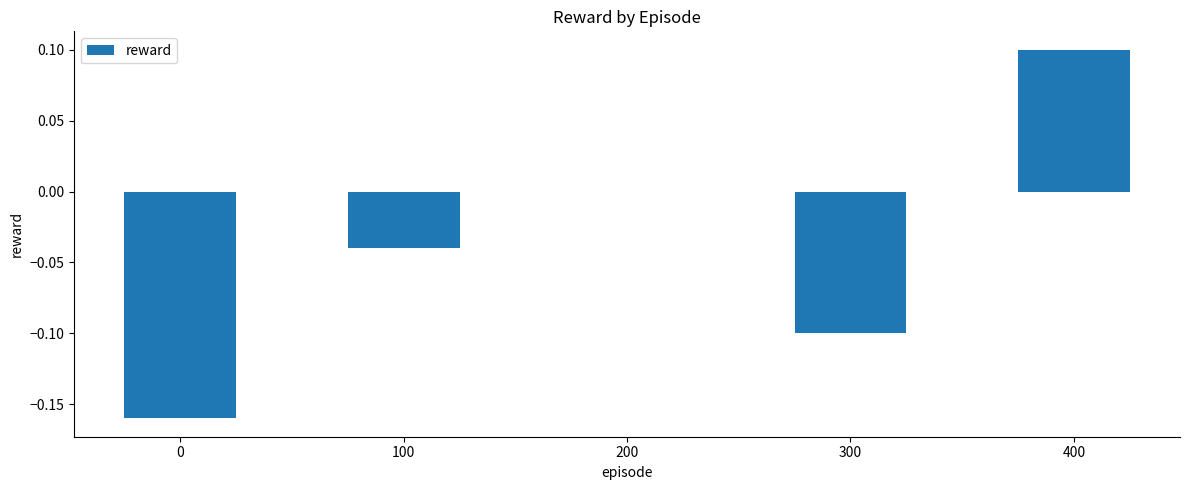

What is the change in value from 300 to 400?

+0.2